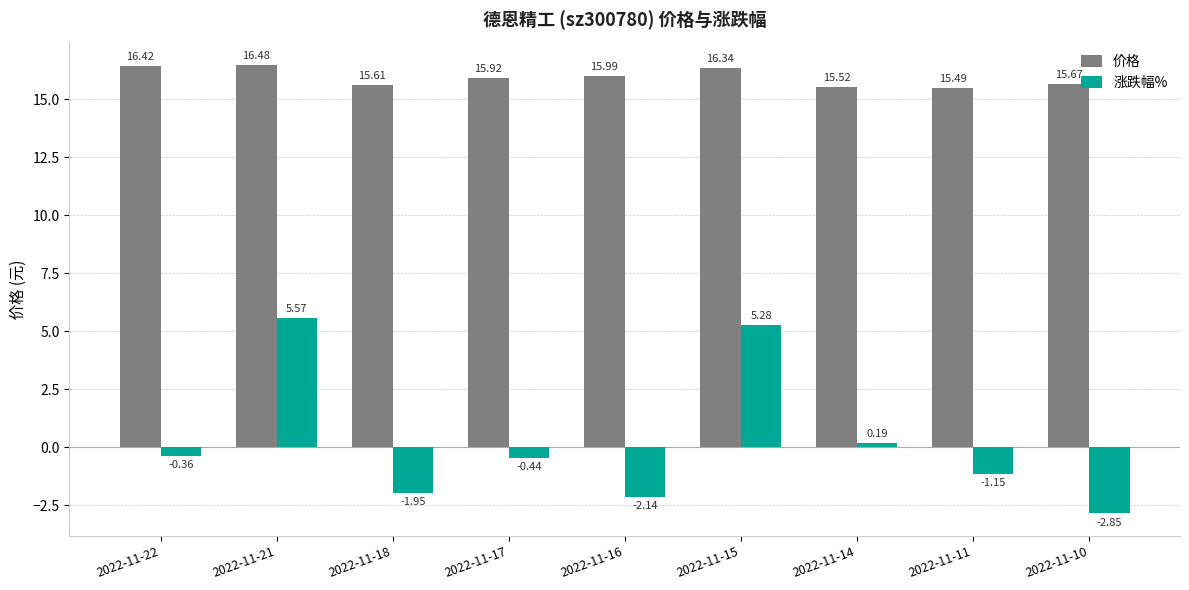

List the labels in order of 价格 value, largest first.

2022-11-21, 2022-11-22, 2022-11-15, 2022-11-16, 2022-11-17, 2022-11-10, 2022-11-18, 2022-11-14, 2022-11-11